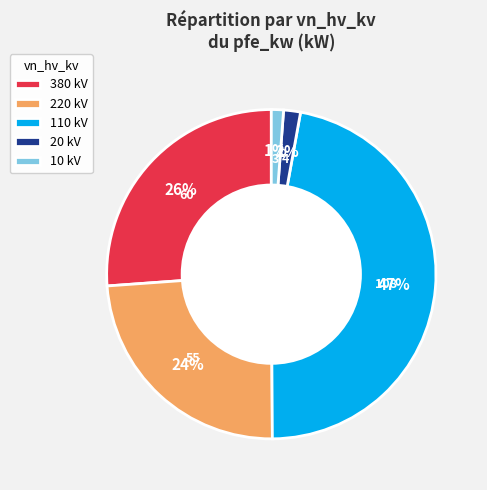

To the nearest percent, what is the combined percentage of 110 kV and 220 kV?

71%